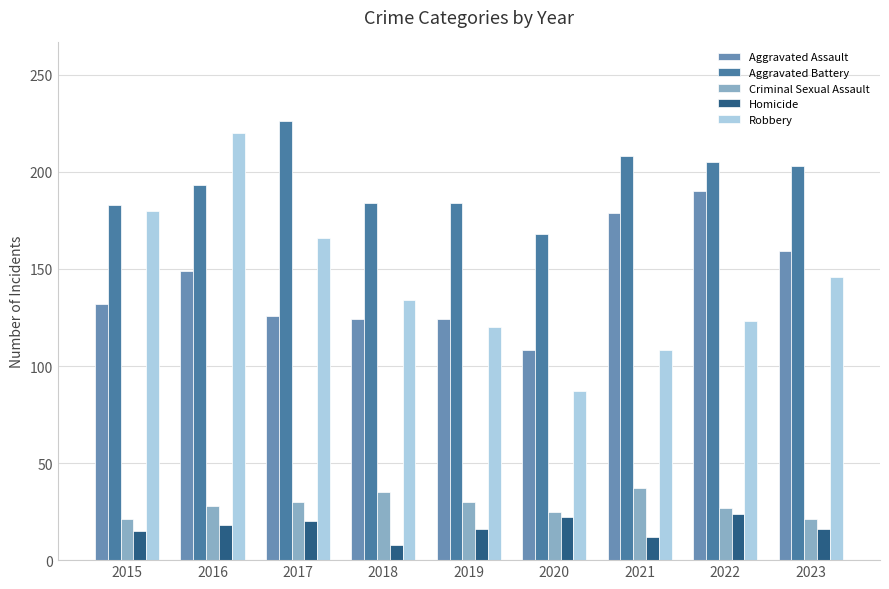

Rank the categories by Criminal Sexual Assault value from lowest to highest.

2015, 2023, 2020, 2022, 2016, 2017, 2019, 2018, 2021